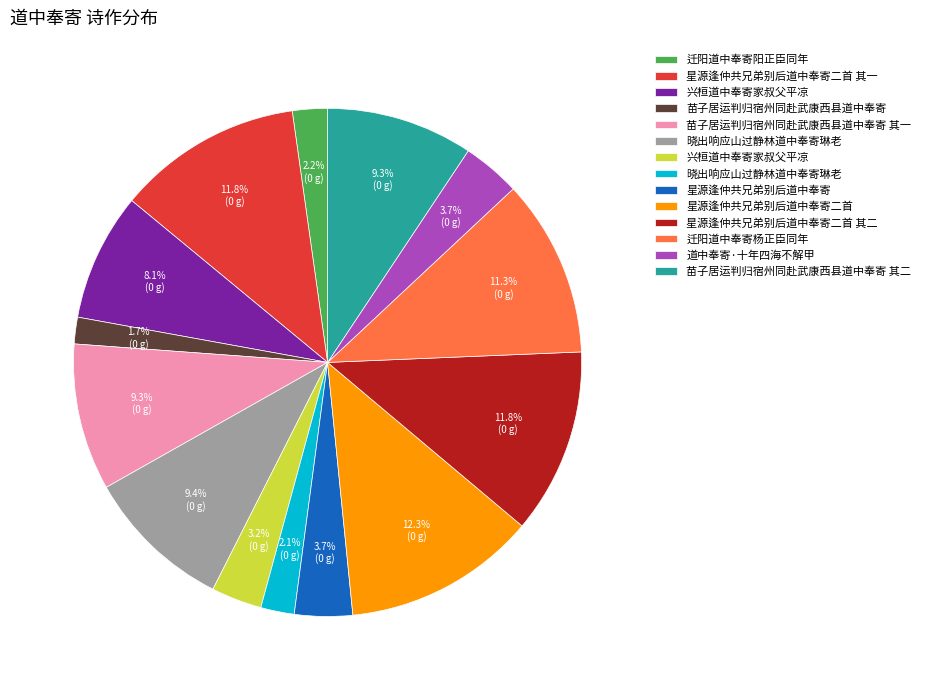

Does any single category account for the majority?

No